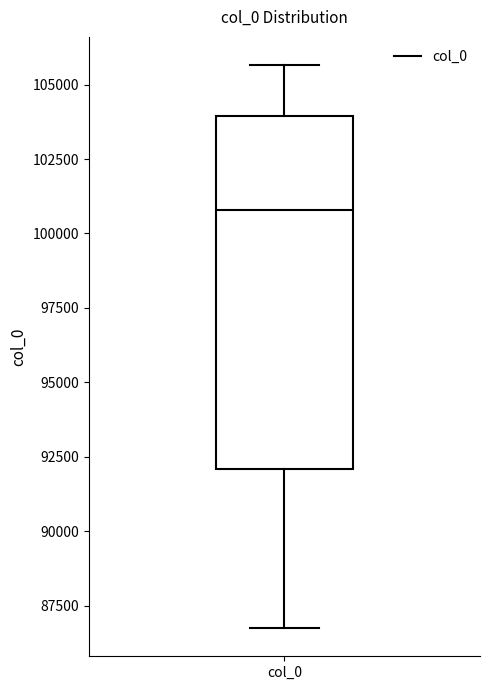

Where does the median line of the box for col_0 sit on the y-axis? The values are not printed on the chart, so give them approximately, as read against the axis.

101000